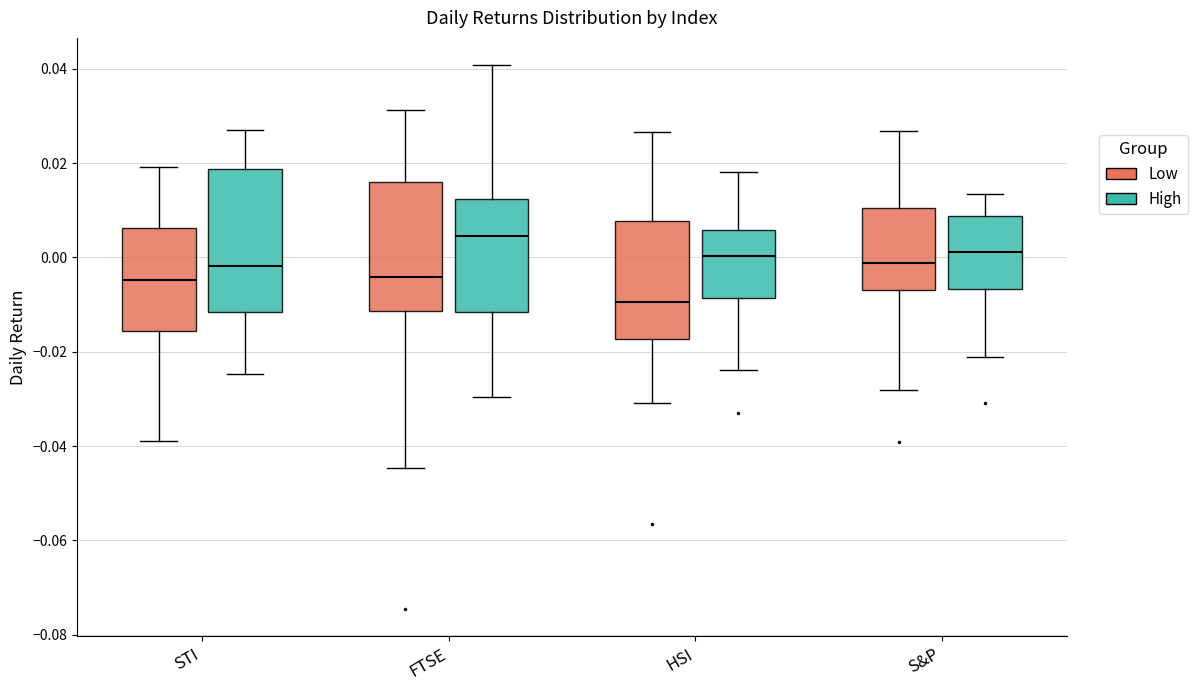

Which box's median line is the highest?

FTSE (High)